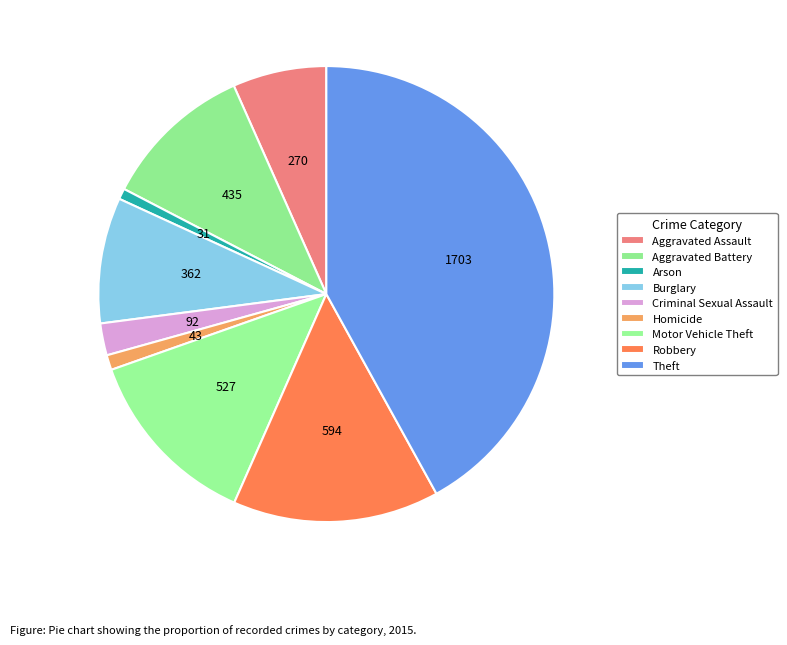

Count the number of slices in the pie.

9